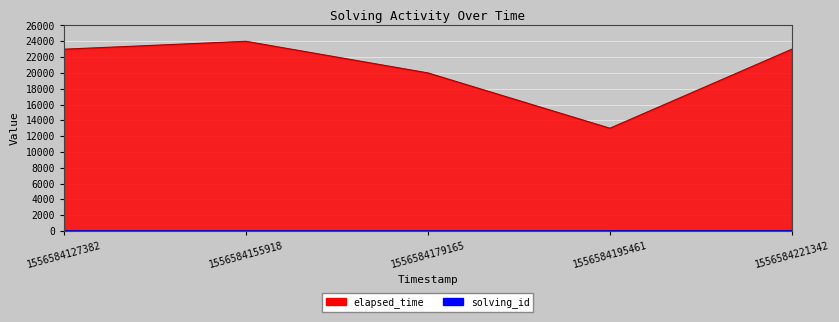

How many data points does each series have?

5